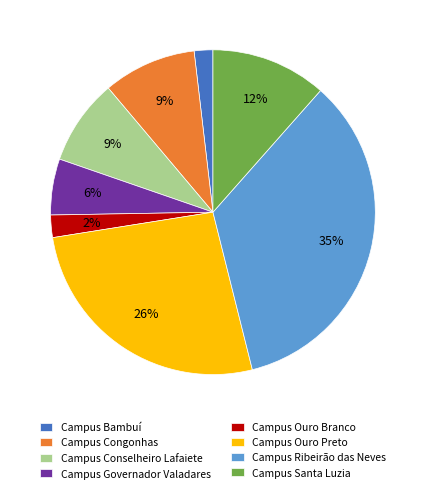

To the nearest percent, what is the difference between the Campus Conselheiro Lafaiete and Campus Governador Valadares slice percentages?

3%